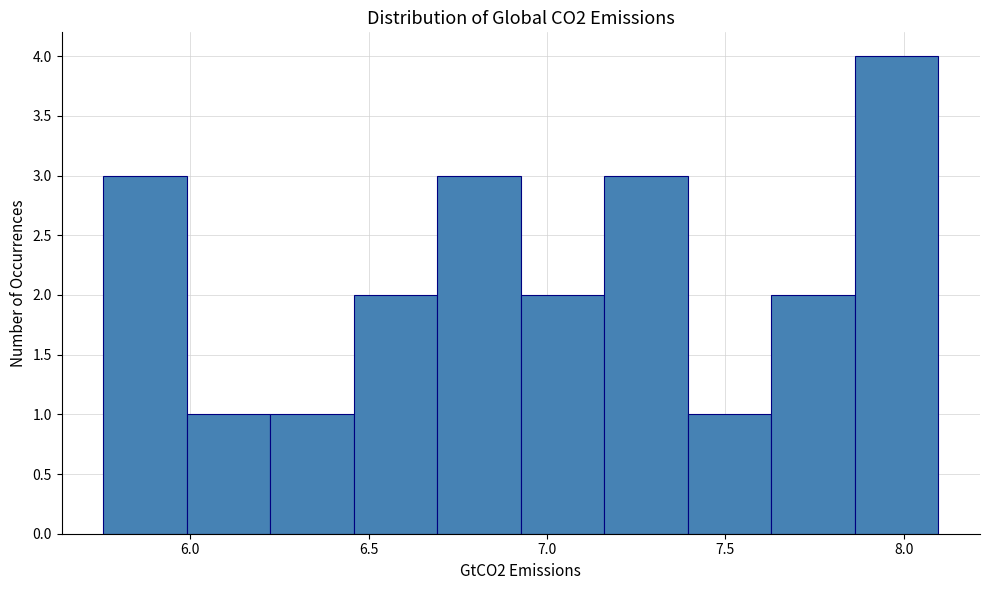

Reading left to right, transcribe this chart: for each bar, give the range it covers on the x-axis and its height. Neither the bar edges nor the heights are printed on the chart, so give them approximately, as read against the axes.

5.75 to 6.00: 3
6.00 to 6.25: 1
6.25 to 6.45: 1
6.45 to 6.70: 2
6.70 to 6.95: 3
6.95 to 7.15: 2
7.15 to 7.40: 3
7.40 to 7.65: 1
7.65 to 7.85: 2
7.85 to 8.10: 4